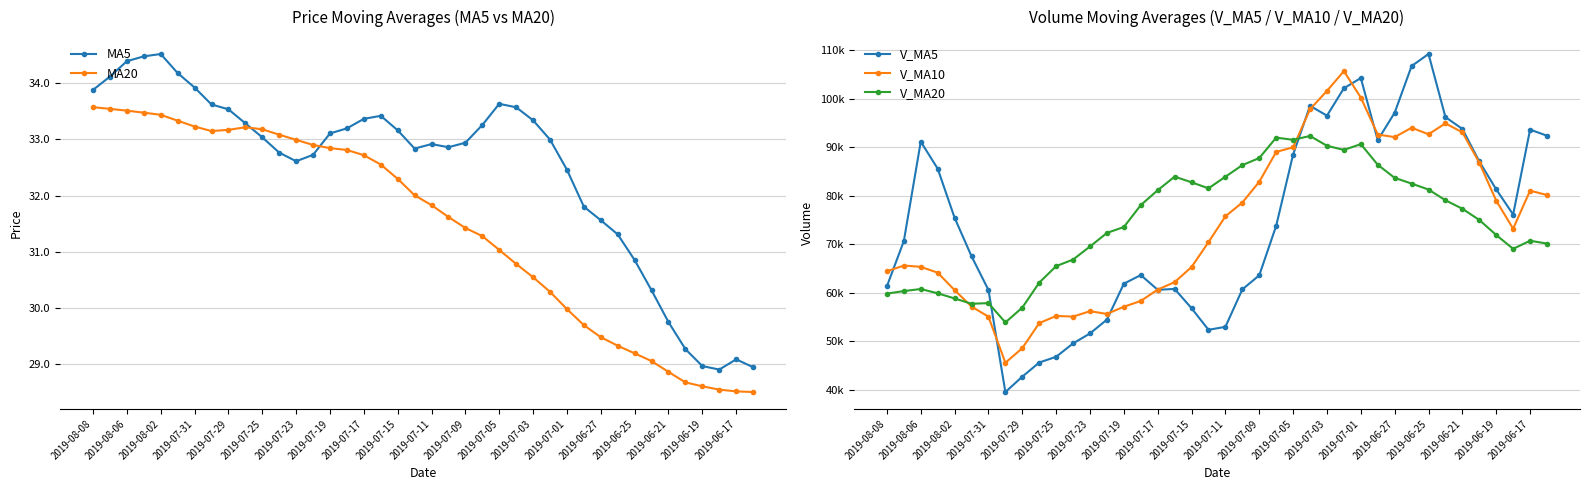

After their last crossing, which series has the higher values: MA20 or MA5?

MA5